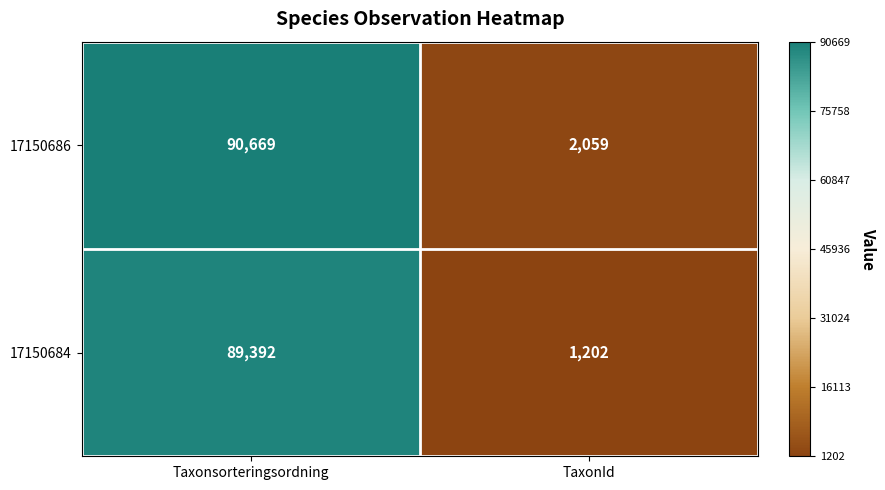

Rank the series by their average value, from highest to lowest.

17150686, 17150684